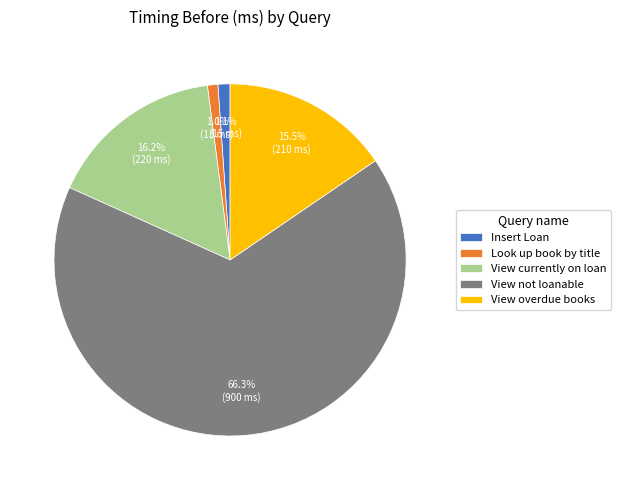

Does View not loanable represent more than half of the total?

Yes